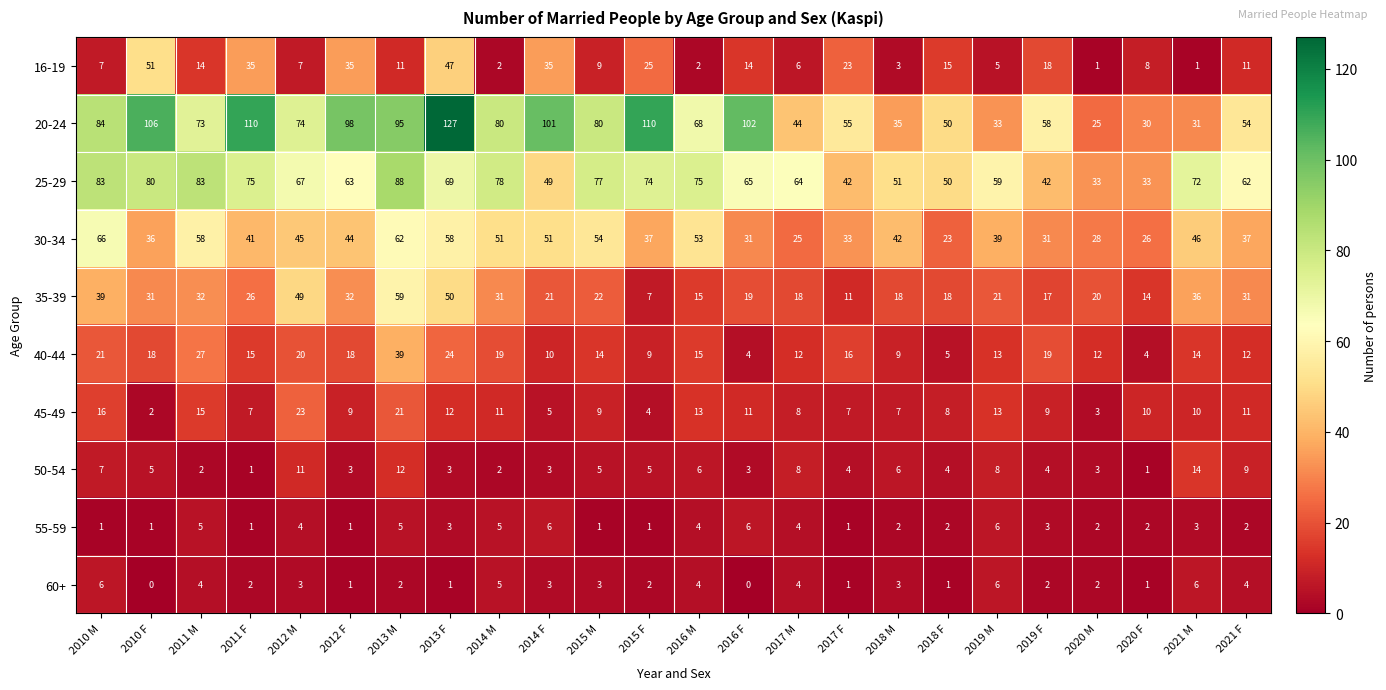

The 20-24 series shows 110 at 2015 F. True or false?

True